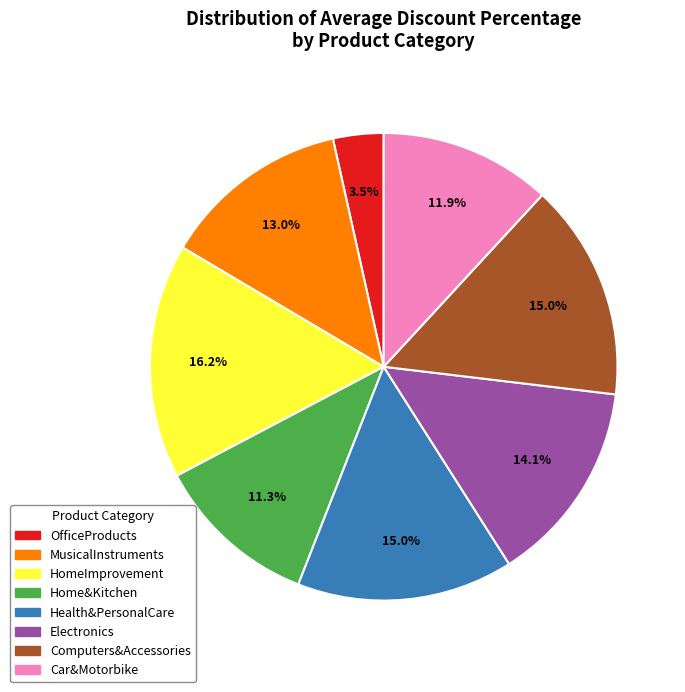

Does Home&Kitchen represent more than half of the total?

No